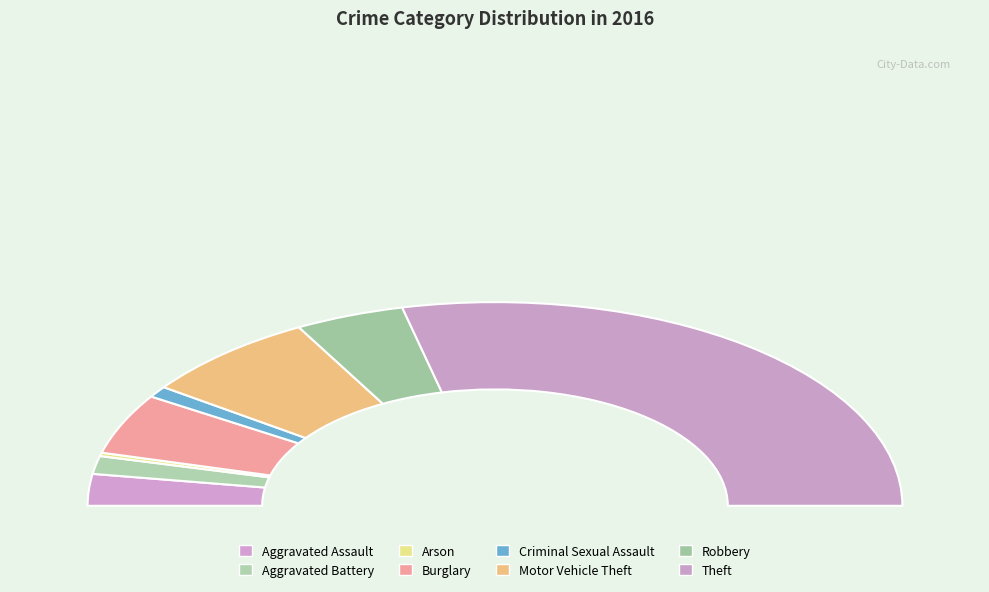

What portion of the pie excludes Theft?

42.7%